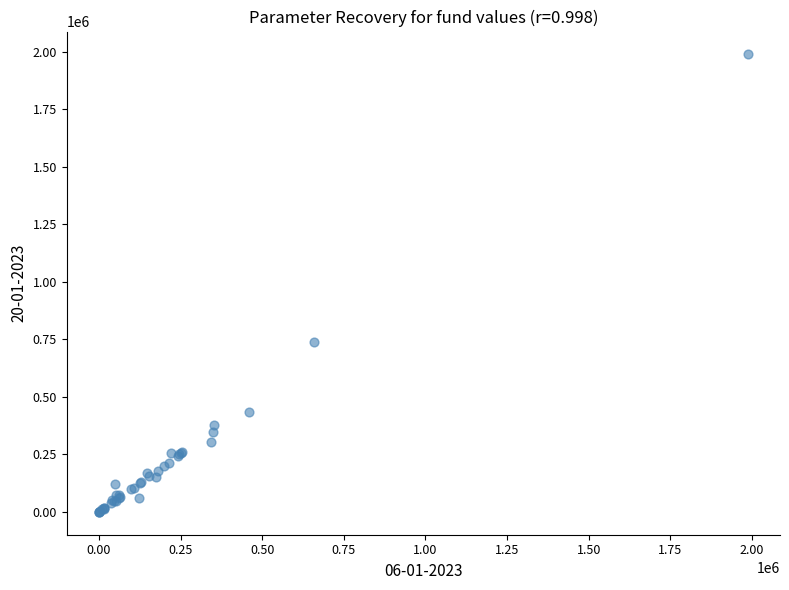

What Y value in the scatter plot is closest to 994181?

736348.6